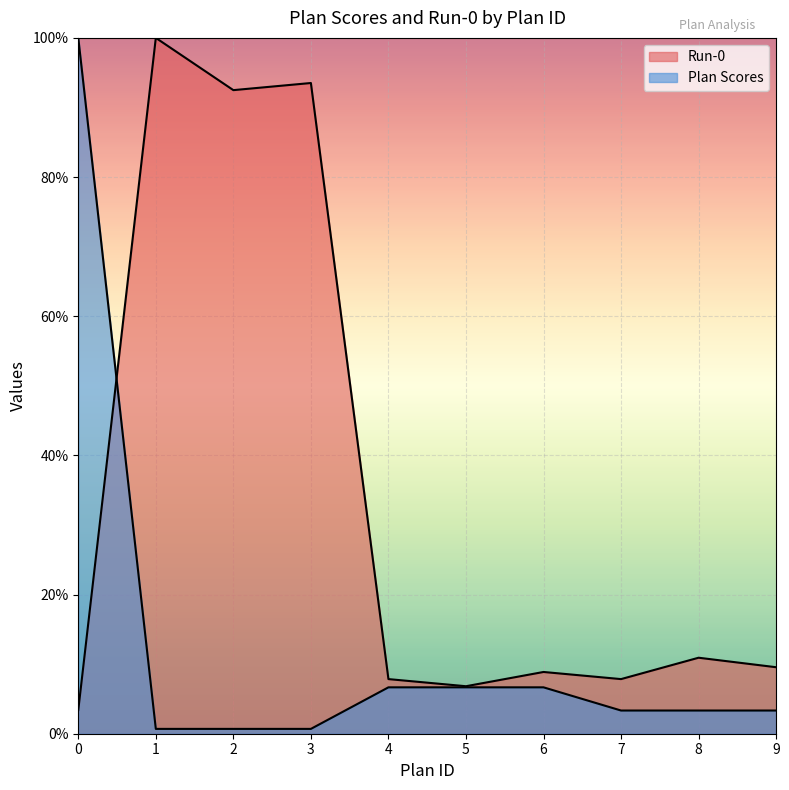

True or false: Run-0 has more than 2 points higher than both neighbors.

True